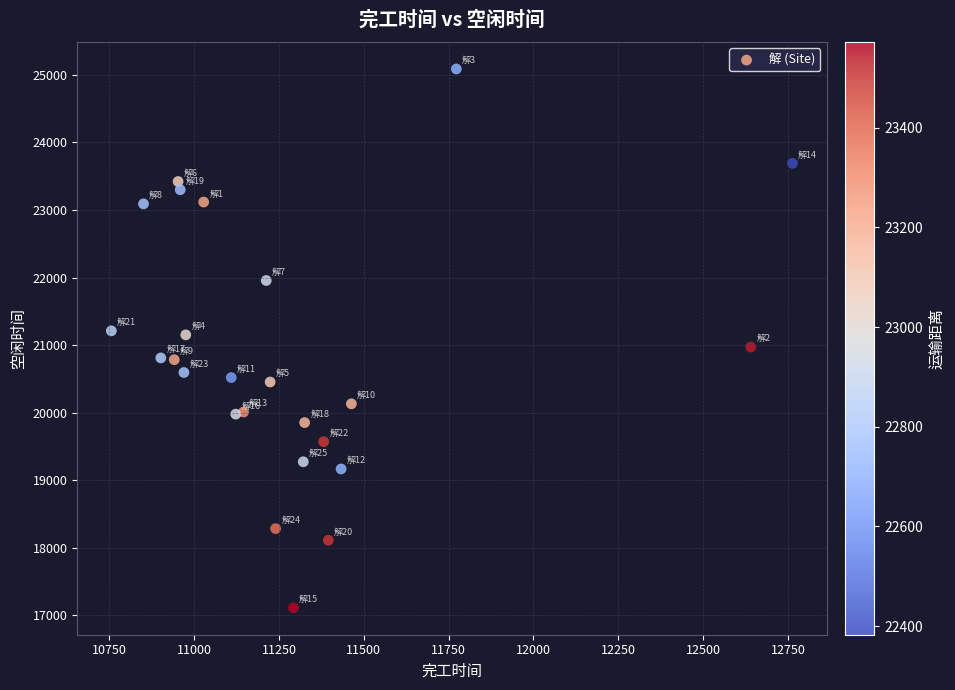

What is the range of Y values (max minus min)?

7974.1